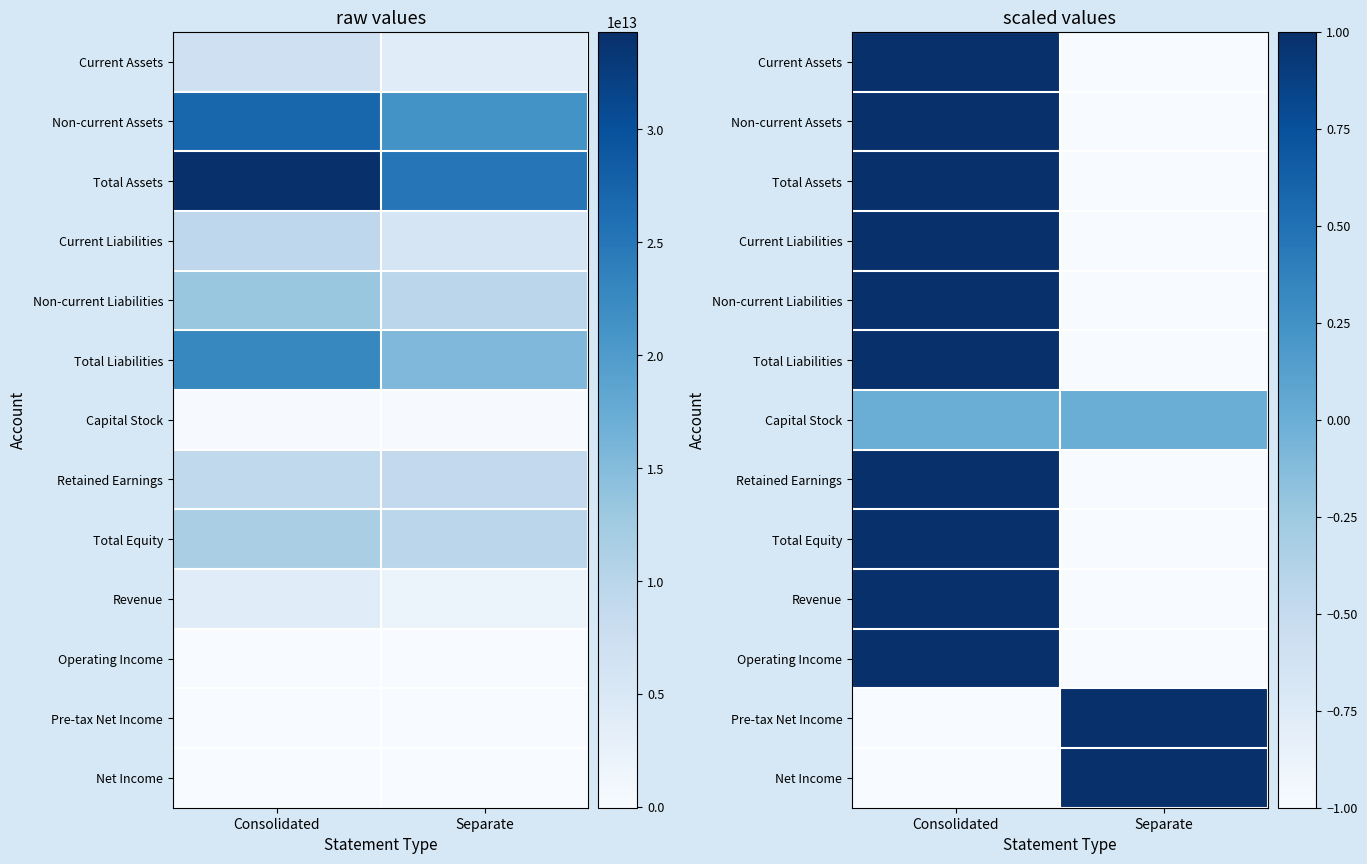

Count the number of categories in the chart.

2